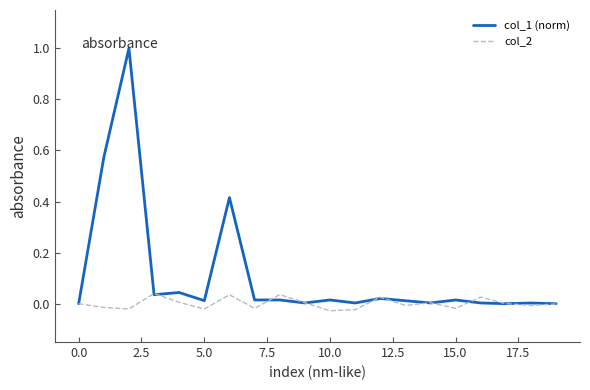

List the series in order of their peak value, lowest first.

col_2, col_1 (norm)